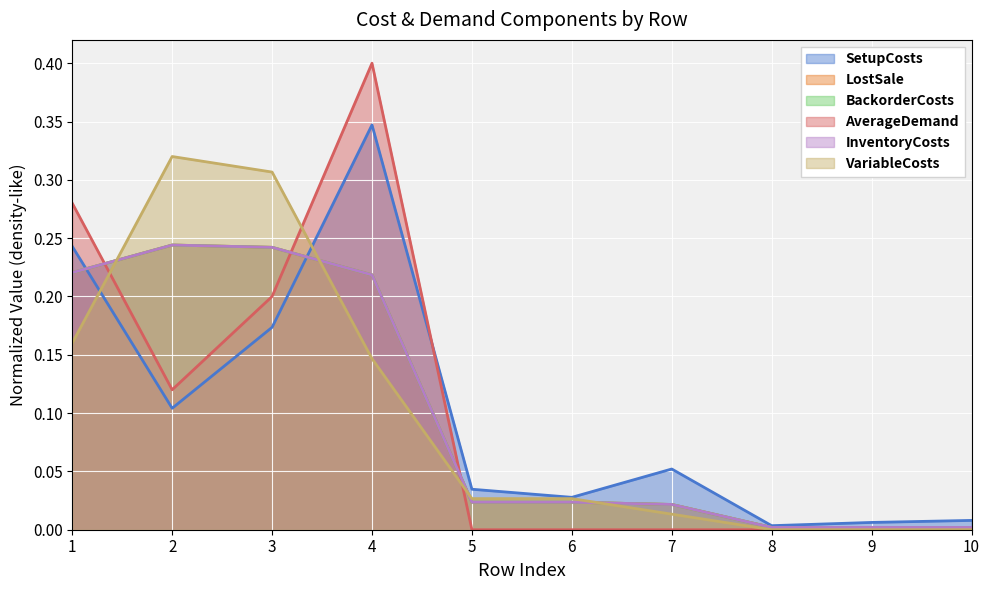

Is the value of LostSale at 8 greater than the value of BackorderCosts at 1?

No